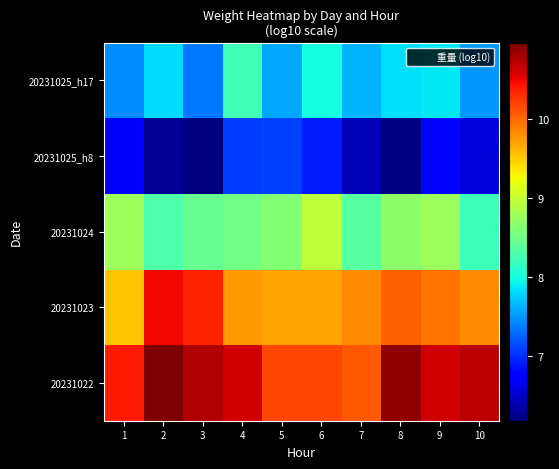

Reading left to right, what are all the values shown in this chart?

20231022: 1=10.4	2=11.0	3=10.7	4=10.6	5=10.2	6=10.2	7=10.1	8=10.9	9=10.6	10=10.7
20231023: 1=9.5	2=10.5	3=10.4	4=9.7	5=9.7	6=9.7	7=9.8	8=10.0	9=10.0	10=9.8
20231024: 1=8.8	2=8.3	3=8.5	4=8.5	5=8.6	6=9.0	7=8.4	8=8.7	9=8.8	10=8.2
20231025_h8: 1=6.7	2=6.3	3=6.2	4=7.1	5=7.1	6=6.9	7=6.4	8=6.2	9=6.8	10=6.6
20231025_h17: 1=7.4	2=7.8	3=7.4	4=8.2	5=7.6	6=8.0	7=7.6	8=7.8	9=7.9	10=7.5